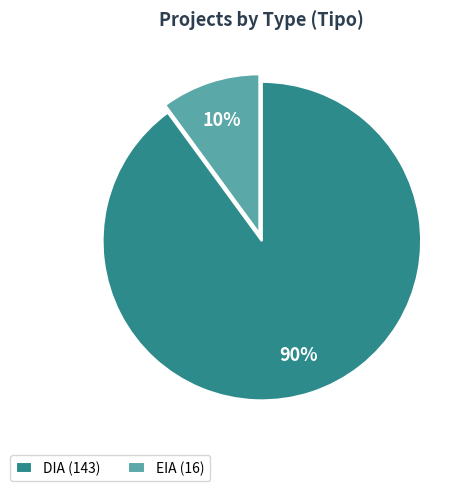

Which slice is the smallest?

EIA